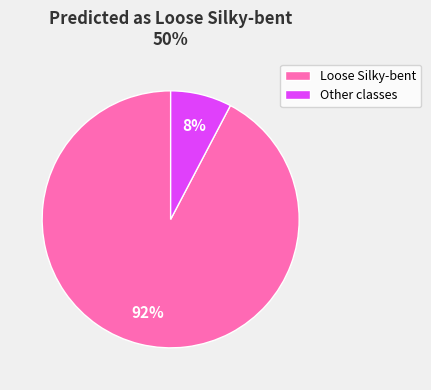

Does Loose Silky-bent account for over 50% of the chart?

Yes